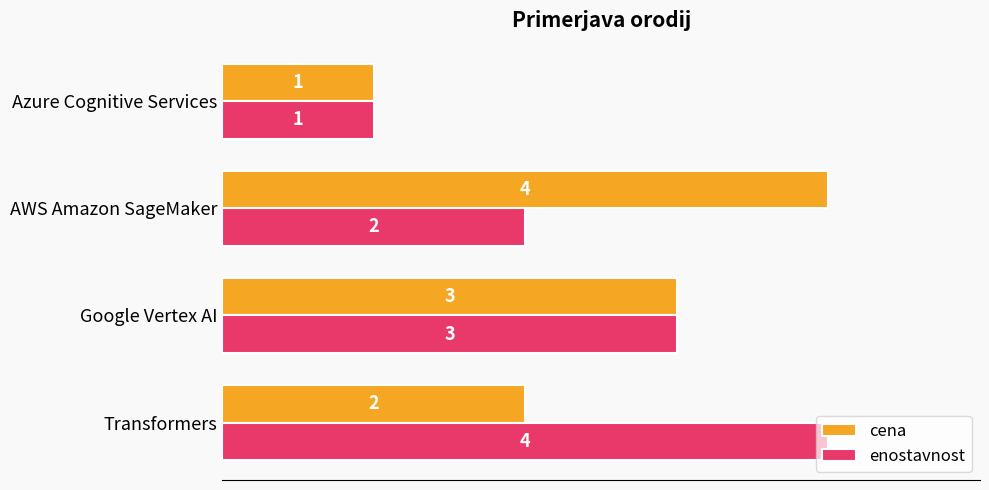

What is the sum of all enostavnost values?

10